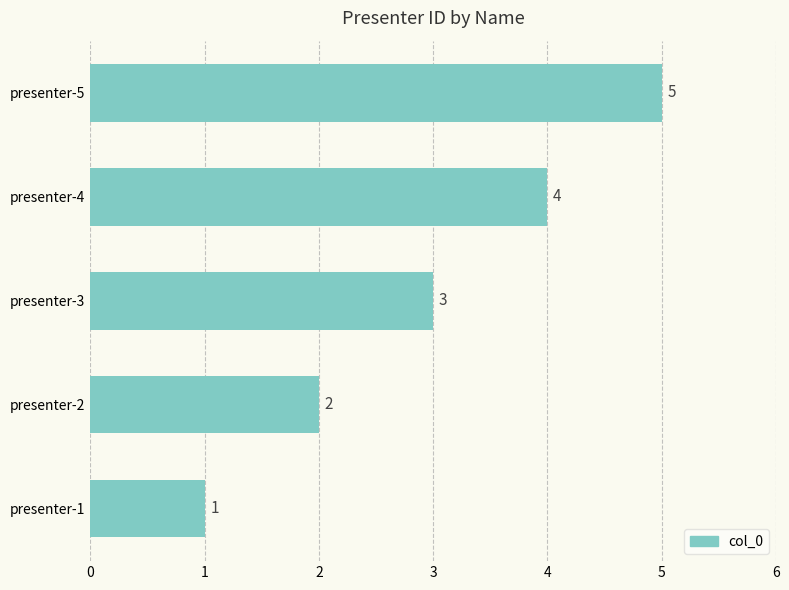

Rank the categories by value from highest to lowest.

presenter-5, presenter-4, presenter-3, presenter-2, presenter-1